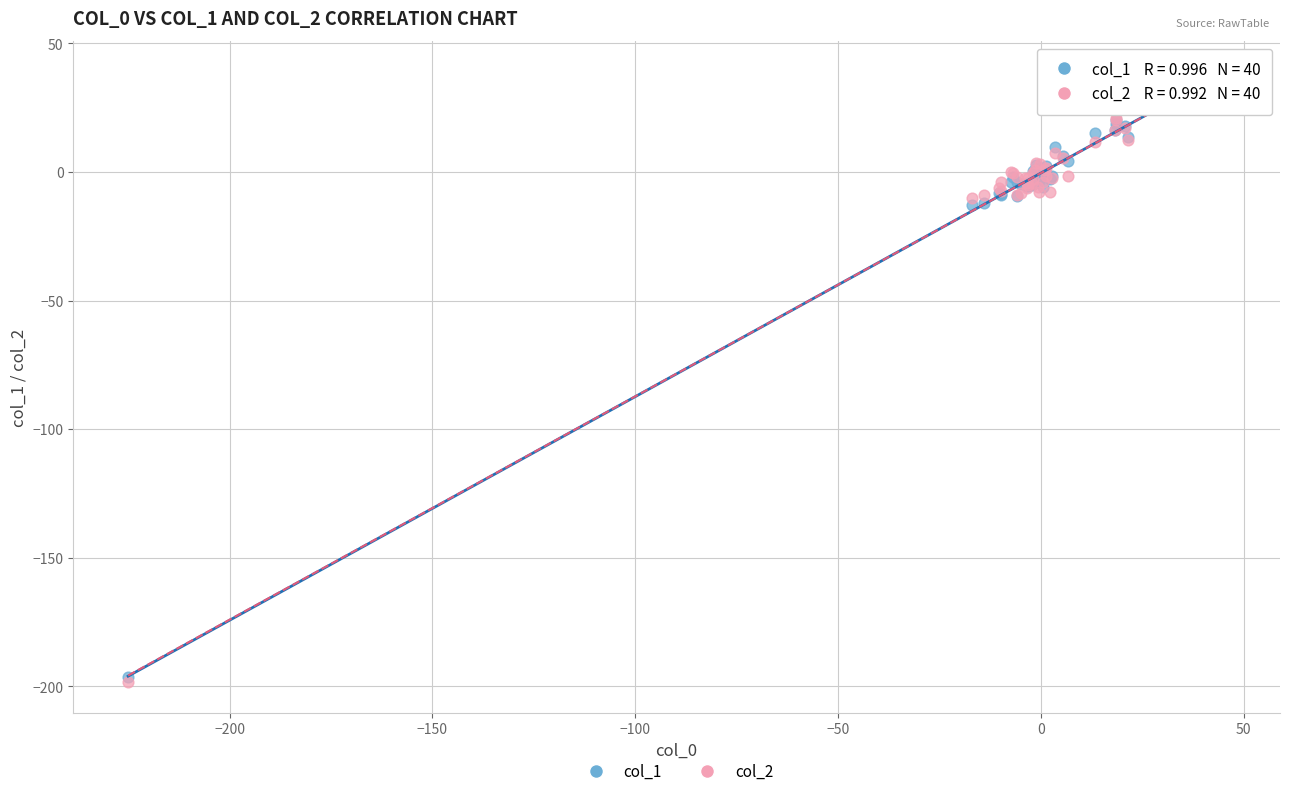

What are all the series names shown in the legend?

col_1, col_2